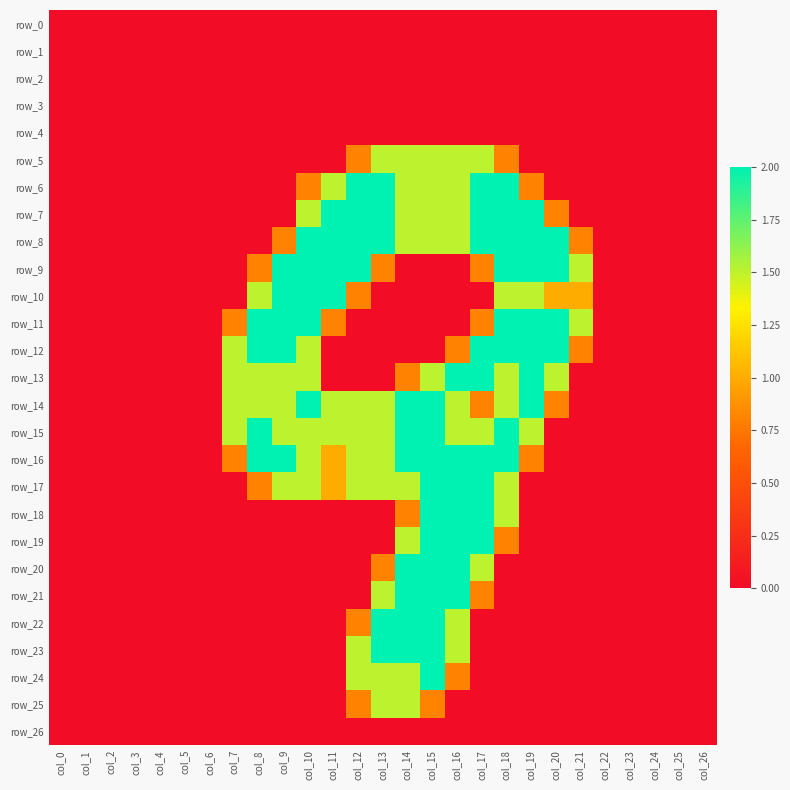

What is the difference between the row_7 values at col_20 and col_12?

1.2